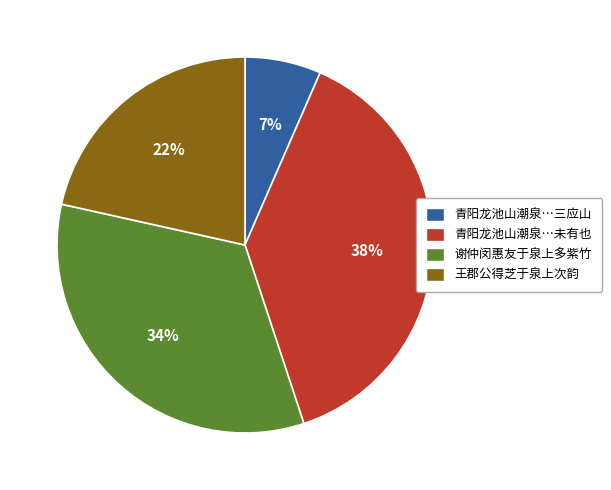

How many slices are in this pie chart?

4